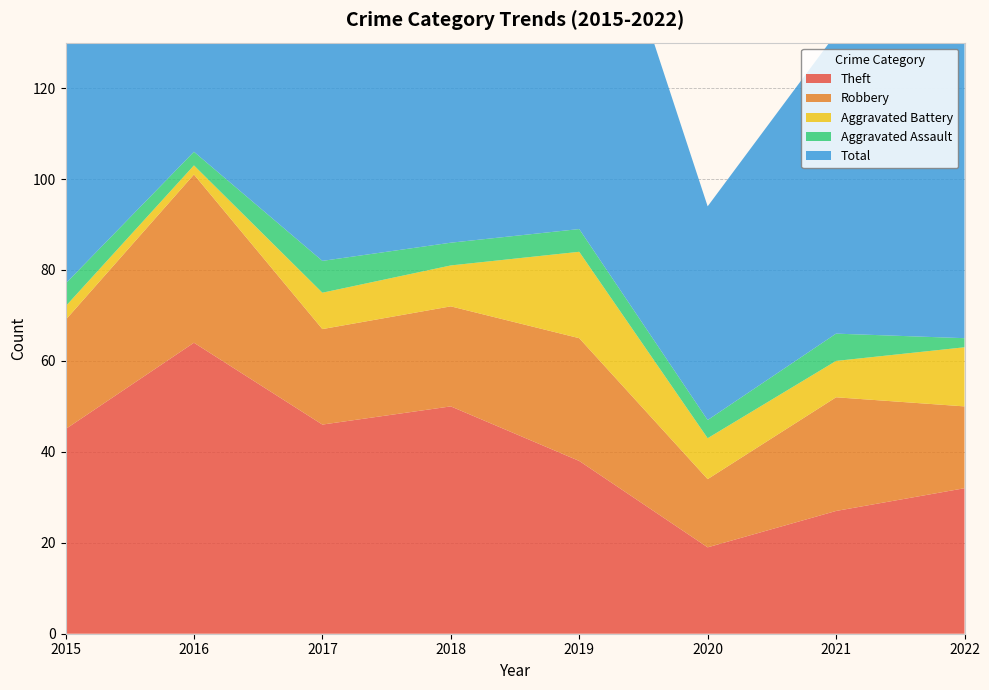

Reading left to right, list all the values displayed in this chart.

Theft: 45	64	46	50	38	19	27	32
Robbery: 24	37	21	22	27	15	25	18
Aggravated Battery: 3	2	8	9	19	9	8	13
Aggravated Assault: 5	3	7	5	5	4	6	2
Total: 77	106	82	88	91	47	66	67